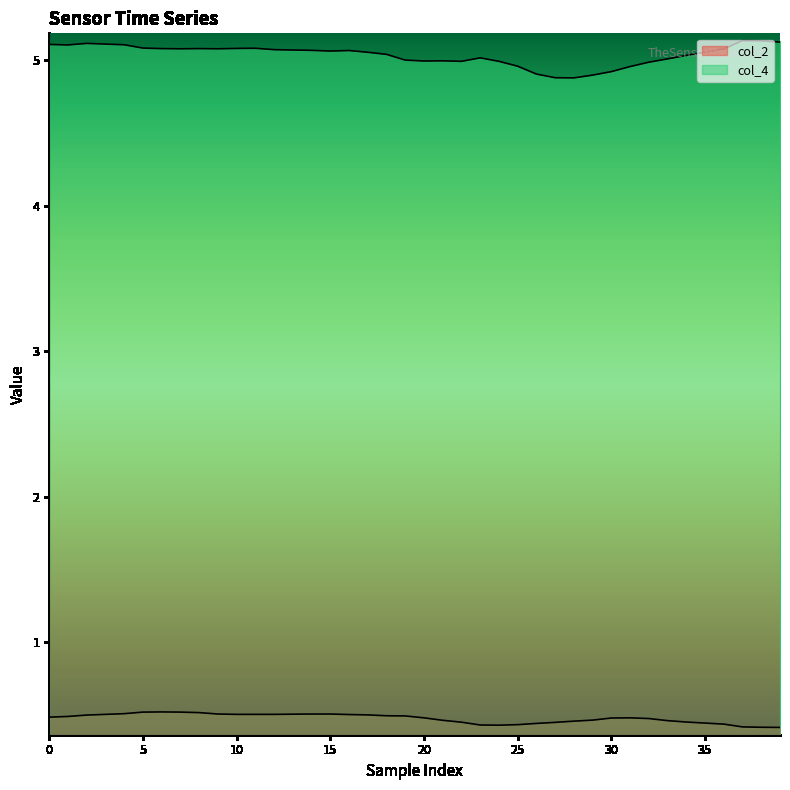

True or false: col_4 and col_2 intersect in this chart.

False